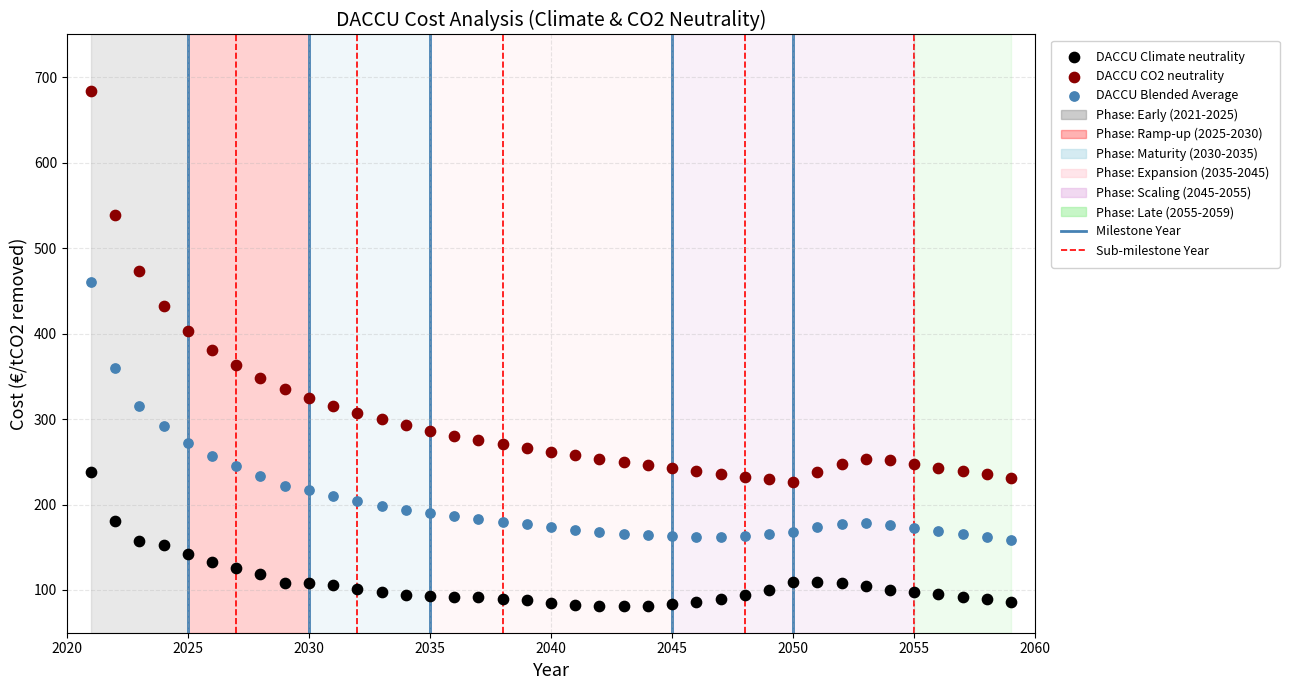

Which series contains the lowest Y value?

DACCU Climate neutrality